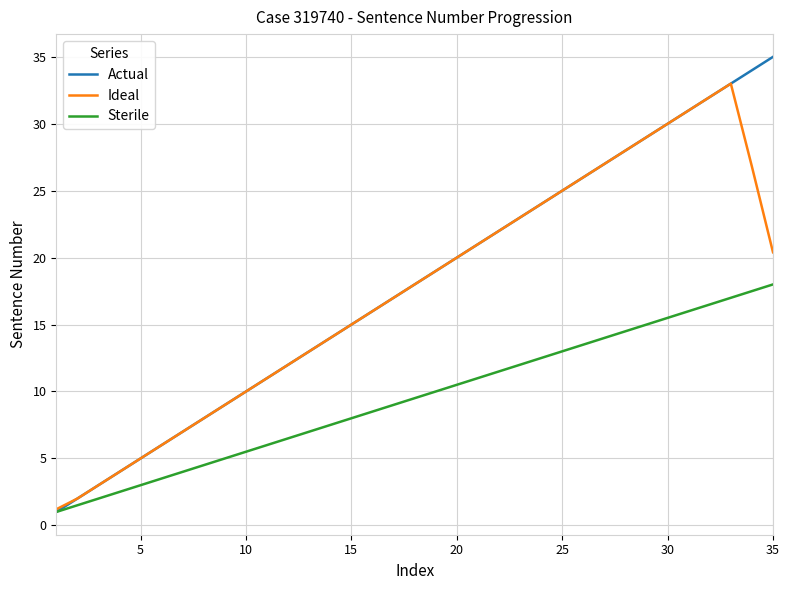

What is the smallest value displayed?

1.0